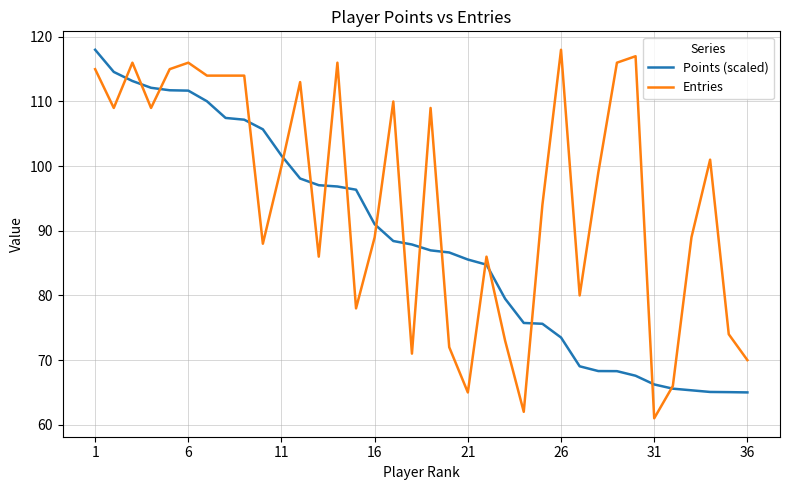

List the series in order of their overall mean, highest first.

Entries, Points (scaled)